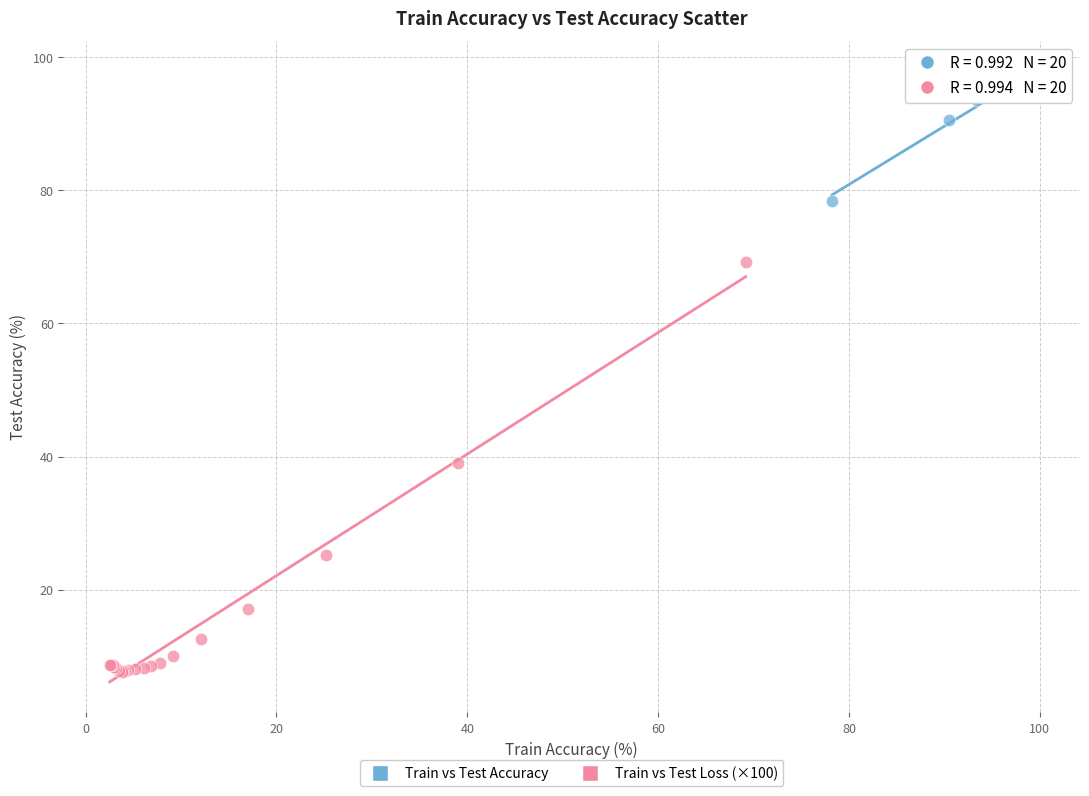

Which series contains the lowest Y value?

Train vs Test Loss (×100)